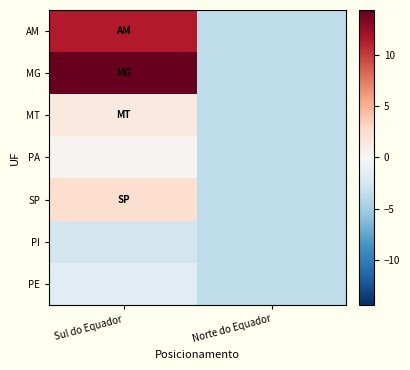

List the series in order of their peak value, highest first.

MG, AM, SP, MT, PA, PE, PI